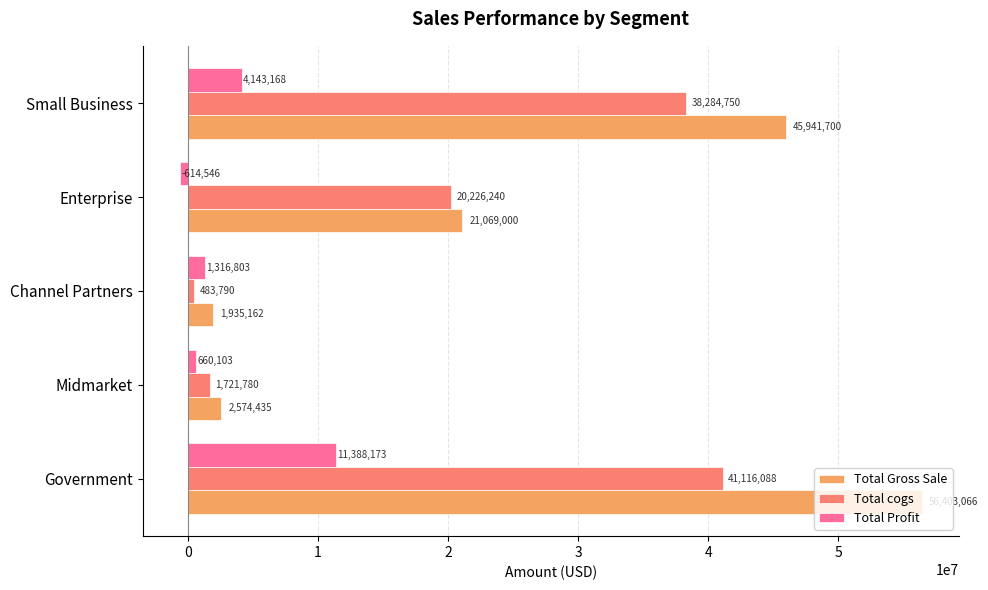

True or false: Total cogs has a value of 41116087.5 at Government.

True